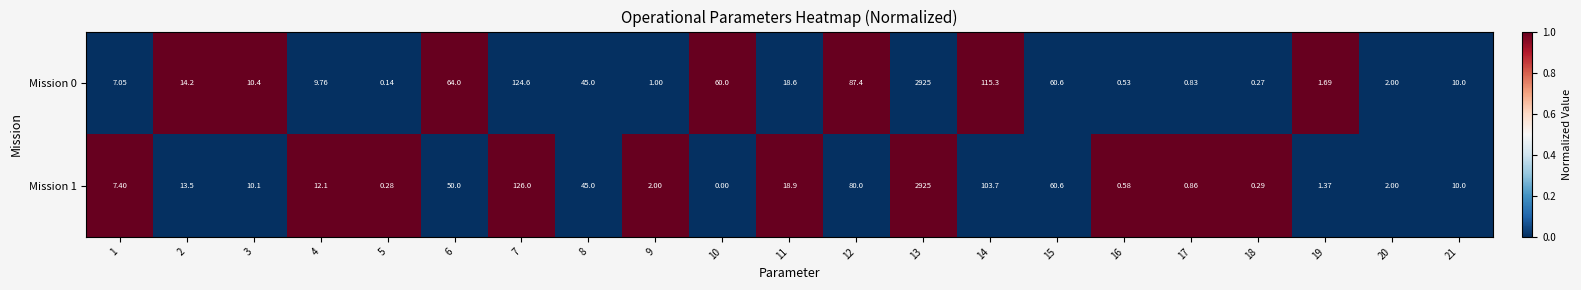

At how many categories does at least one series exceed 0?

21